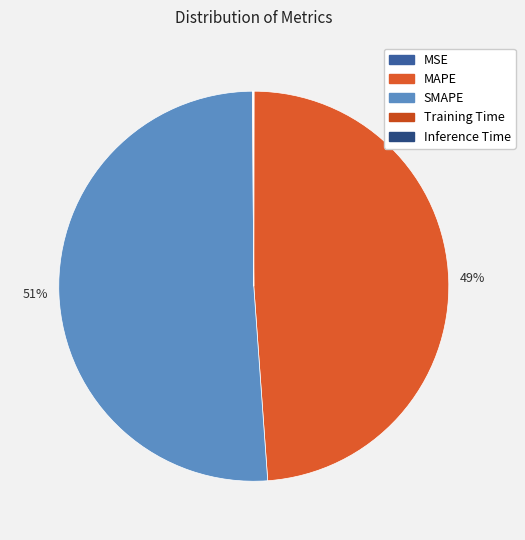

To the nearest percent, what portion does MAPE represent?

49%